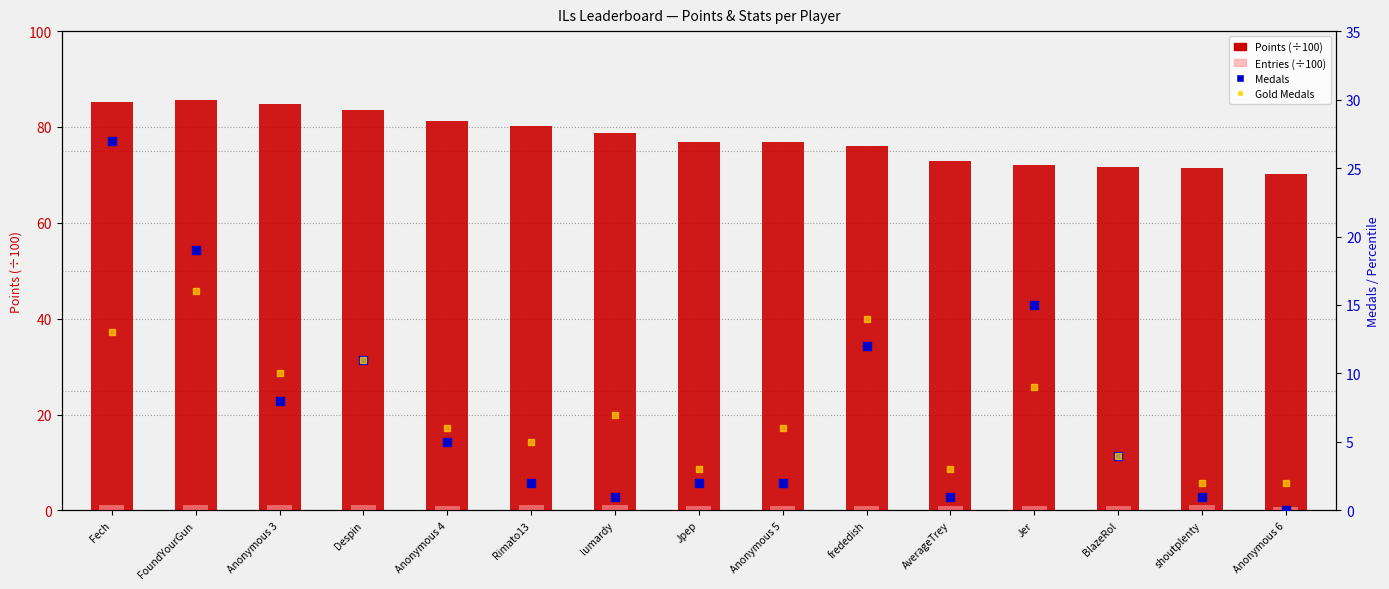

At how many categories does at least one series exceed 1?

15